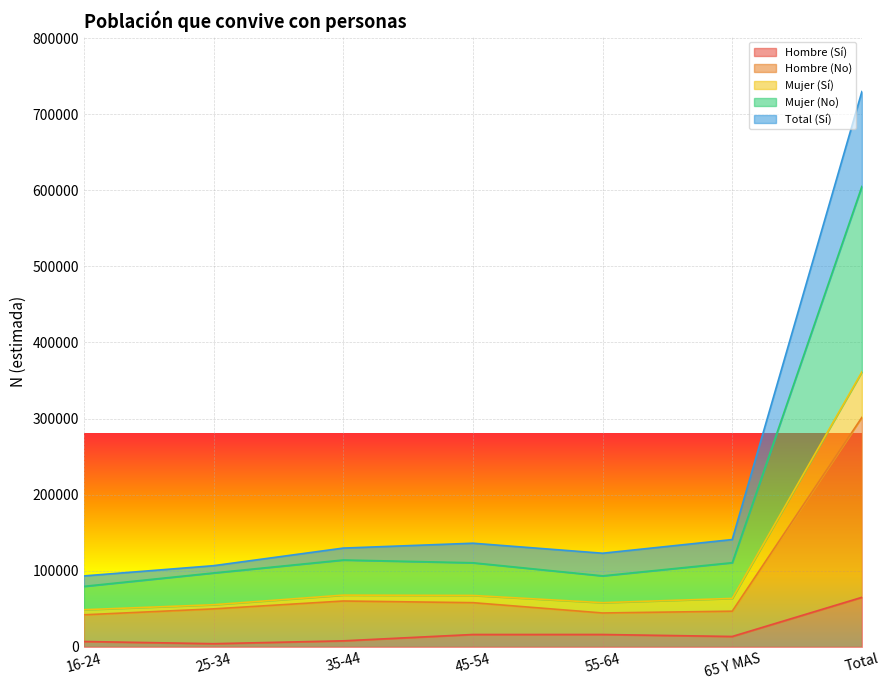

True or false: Hombre (No) and Mujer (Sí) cross at least once.

False